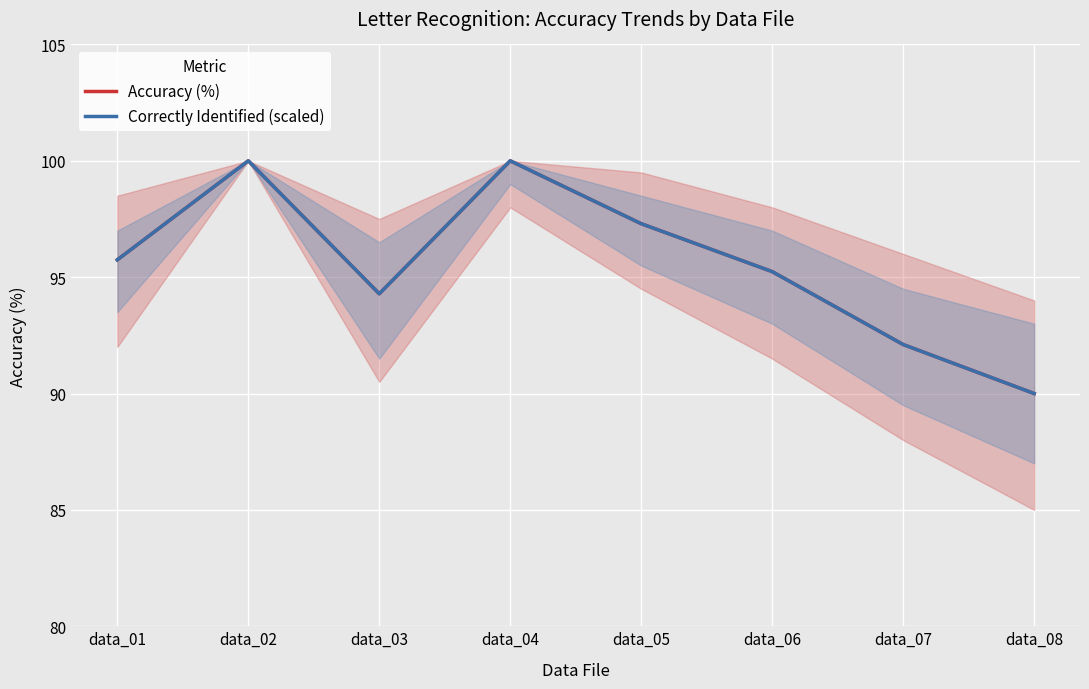

What is the highest value of the Accuracy (%) series?

100.0